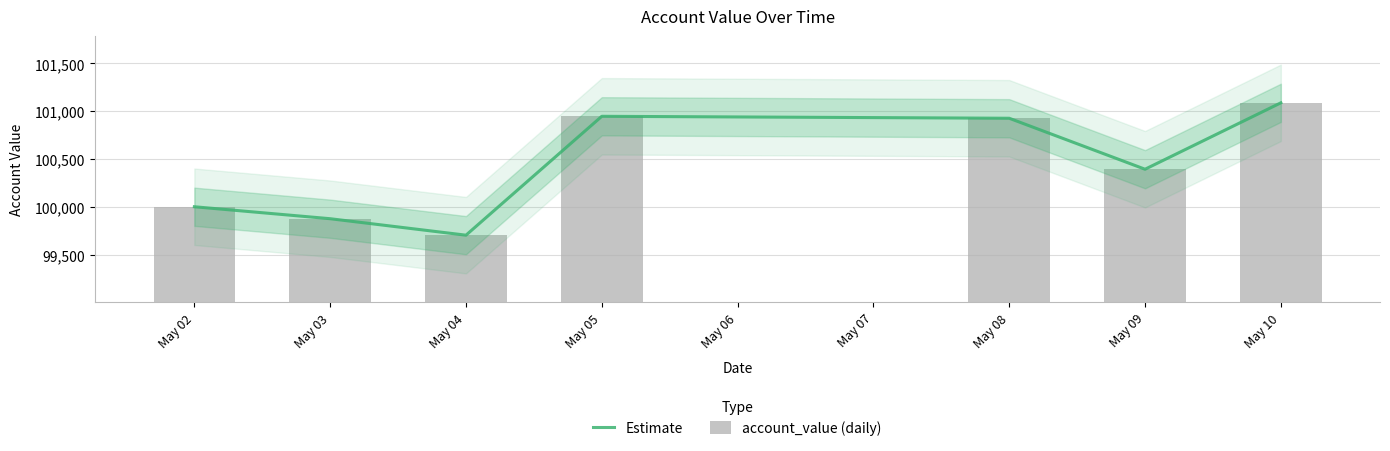

What are all the series names shown in the legend?

Estimate, account_value (daily)